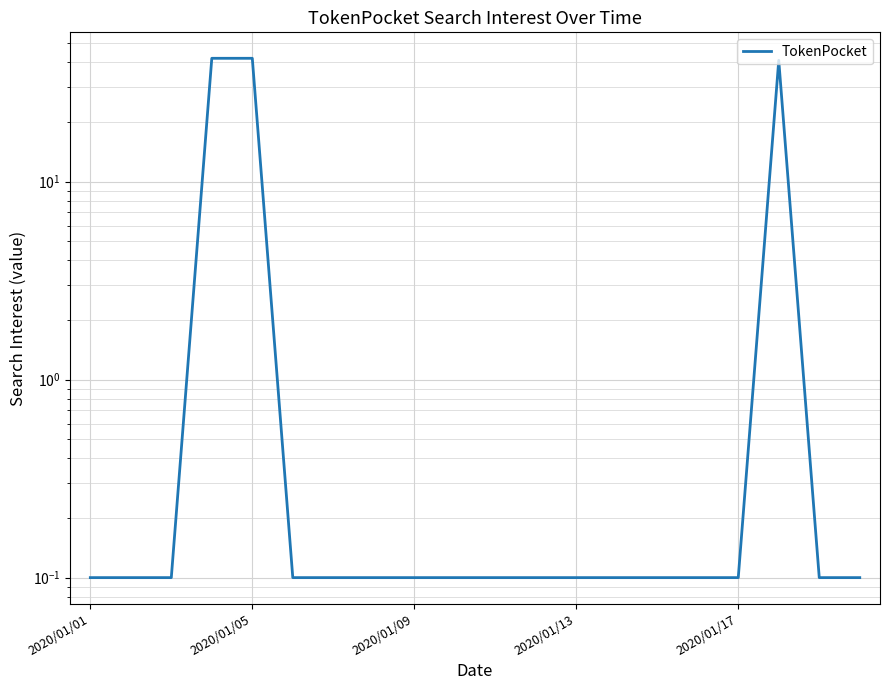

Is it true that the value at 19 is 0.0?

False